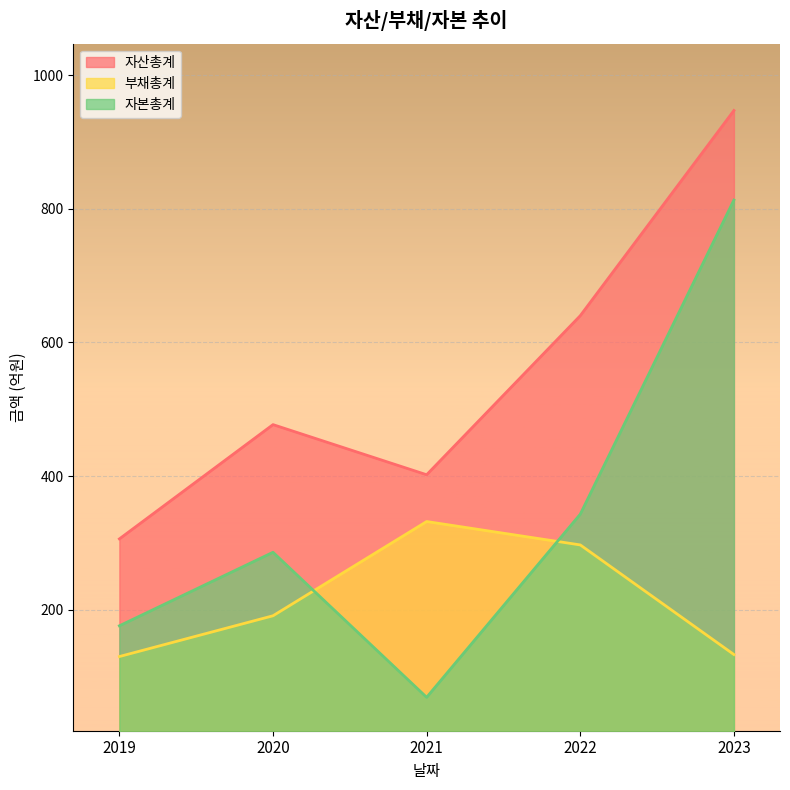

Where is the first local minimum for 자산총계?

2021